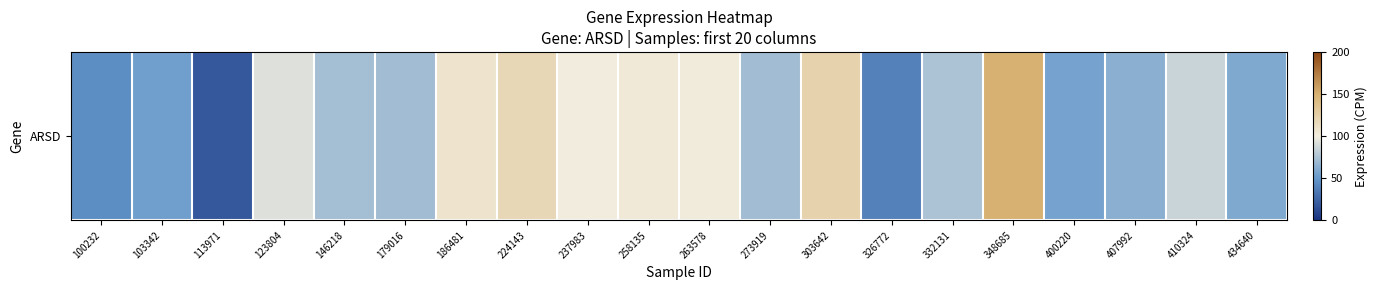

Between 326772 and 224143, which is larger?

224143